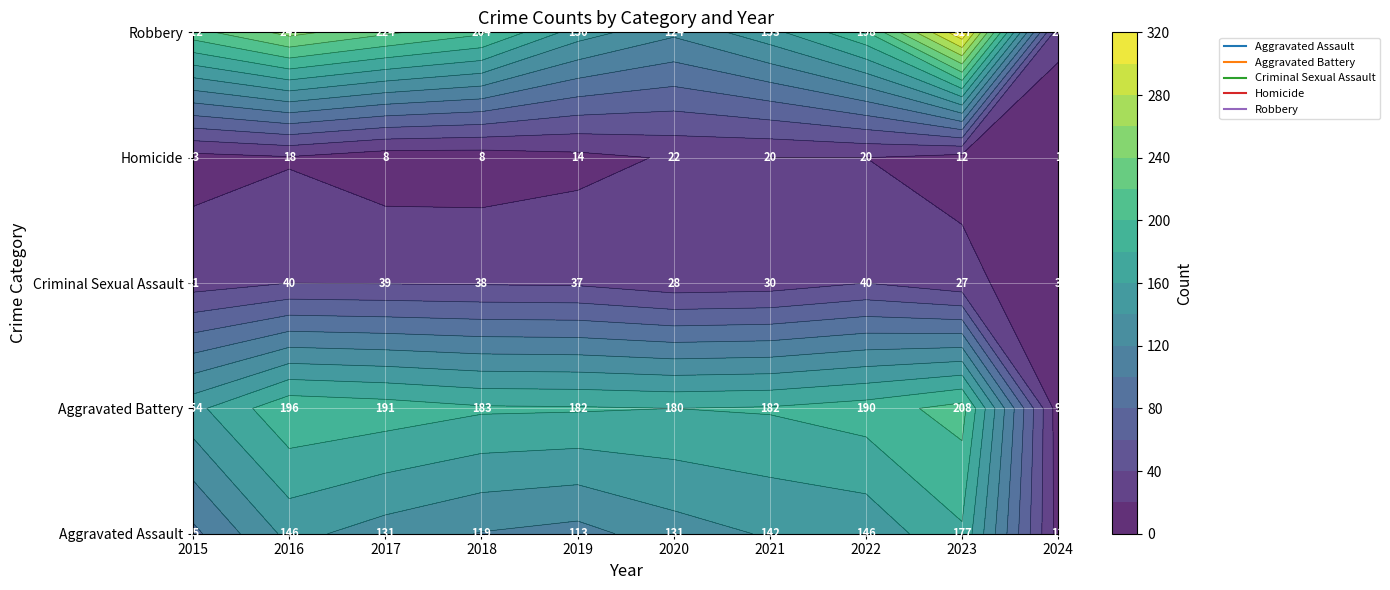

What is the difference between the Criminal Sexual Assault values at 2020 and 2017?

11